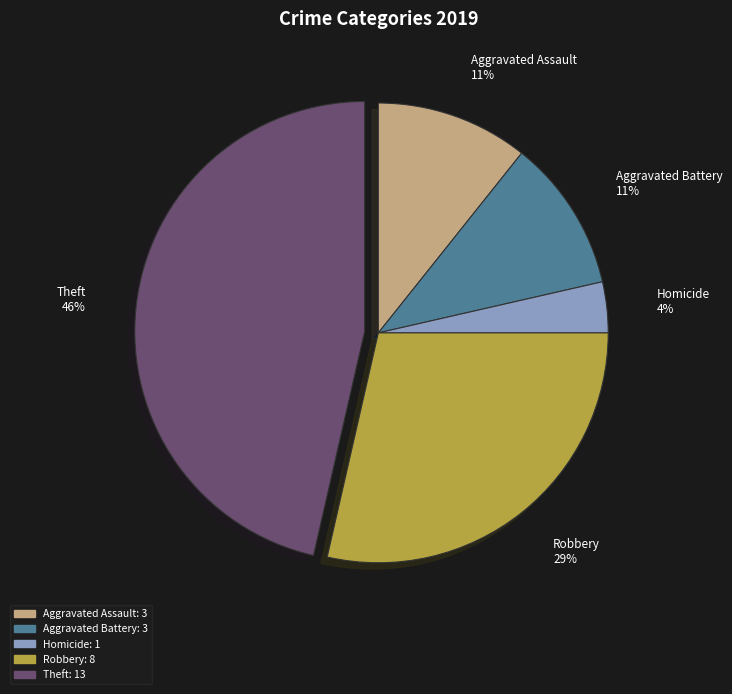

Approximately how many times larger is the value at Theft 46% compared to Robbery 29%?

1.6